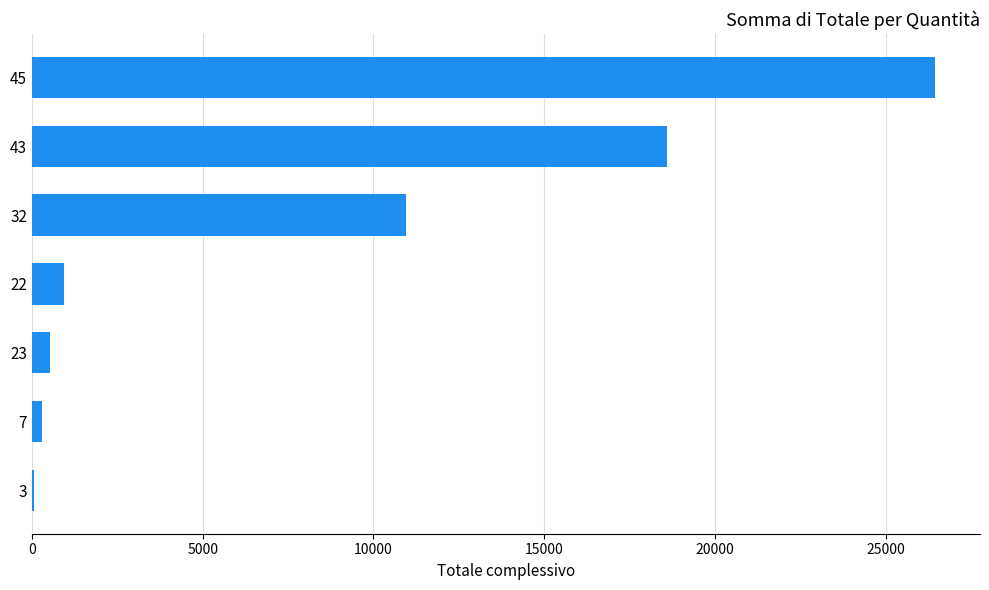

Which category has the highest value across all series?

45